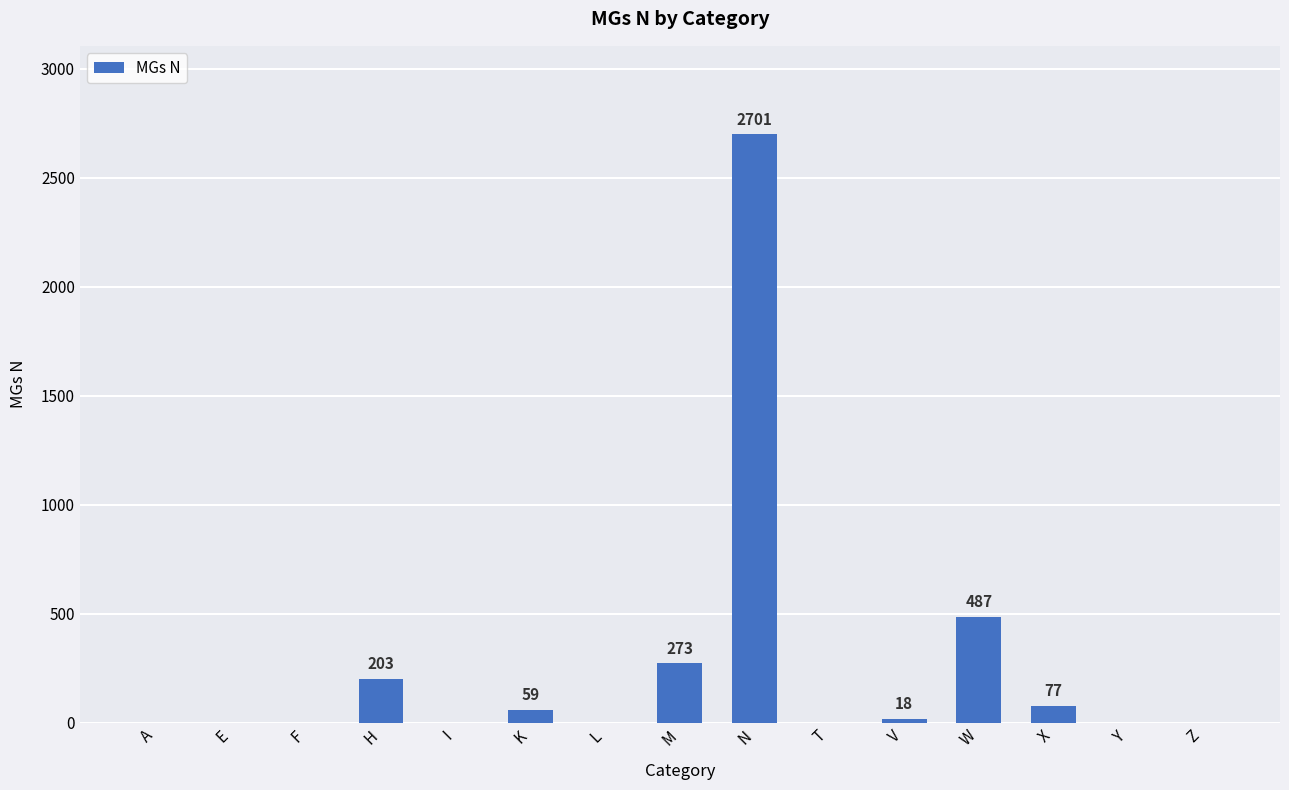

Reading left to right, list all the values displayed in this chart.

A=0	E=0	F=0	H=203	I=0	K=59	L=0	M=273	N=2701	T=0	V=18	W=487	X=77	Y=0	Z=0